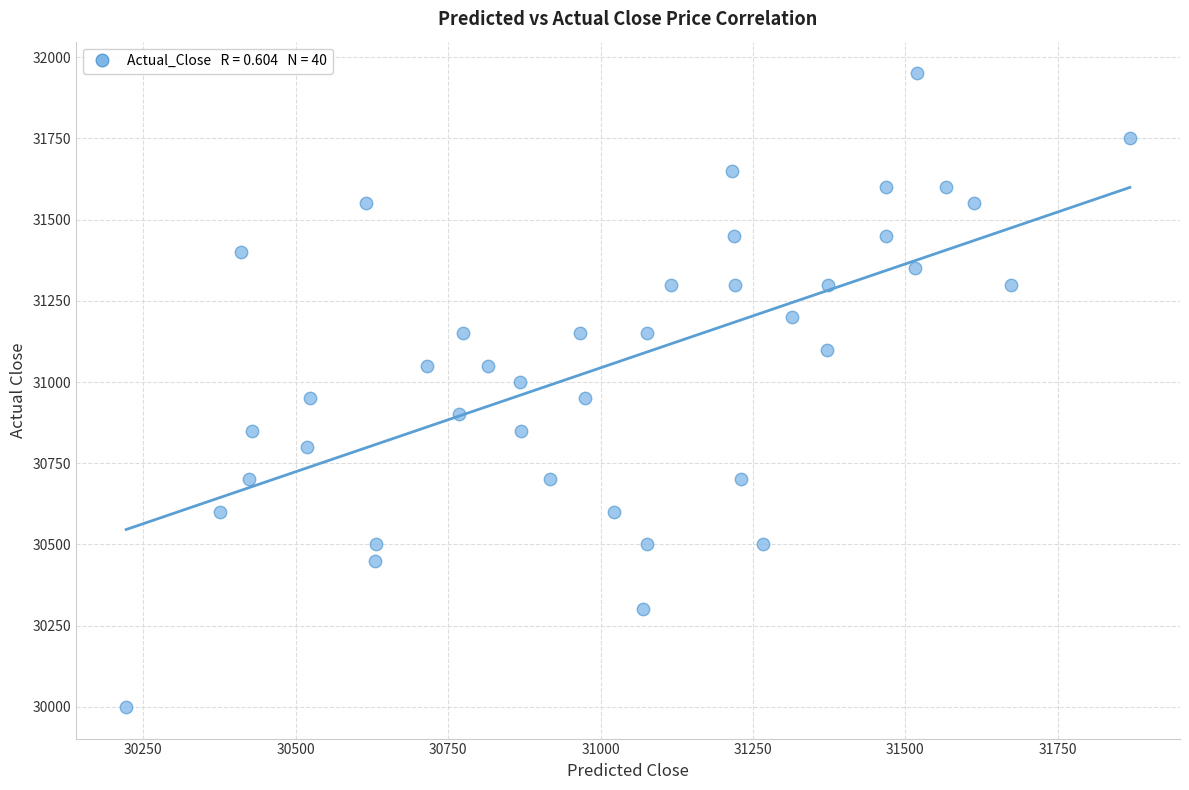

What is the range of Y values (max minus min)?

1950.0